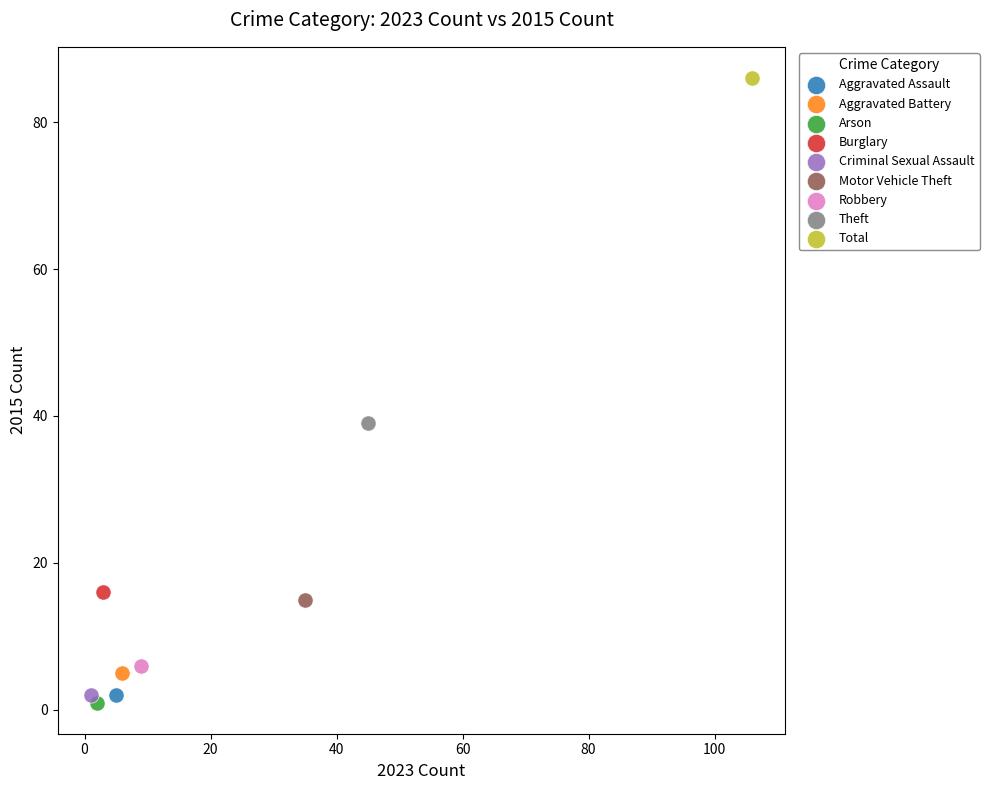

Which series reaches the maximum Y coordinate?

Total